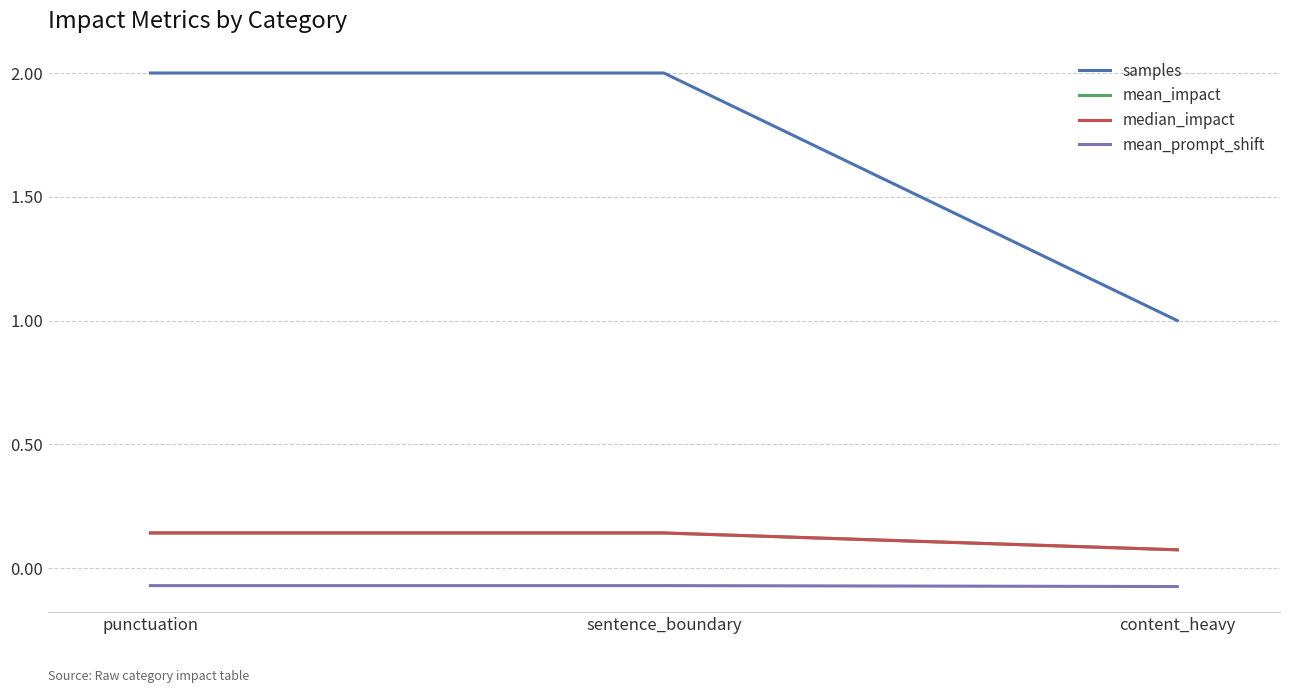

Is this an area chart (filled region under the line)?

No